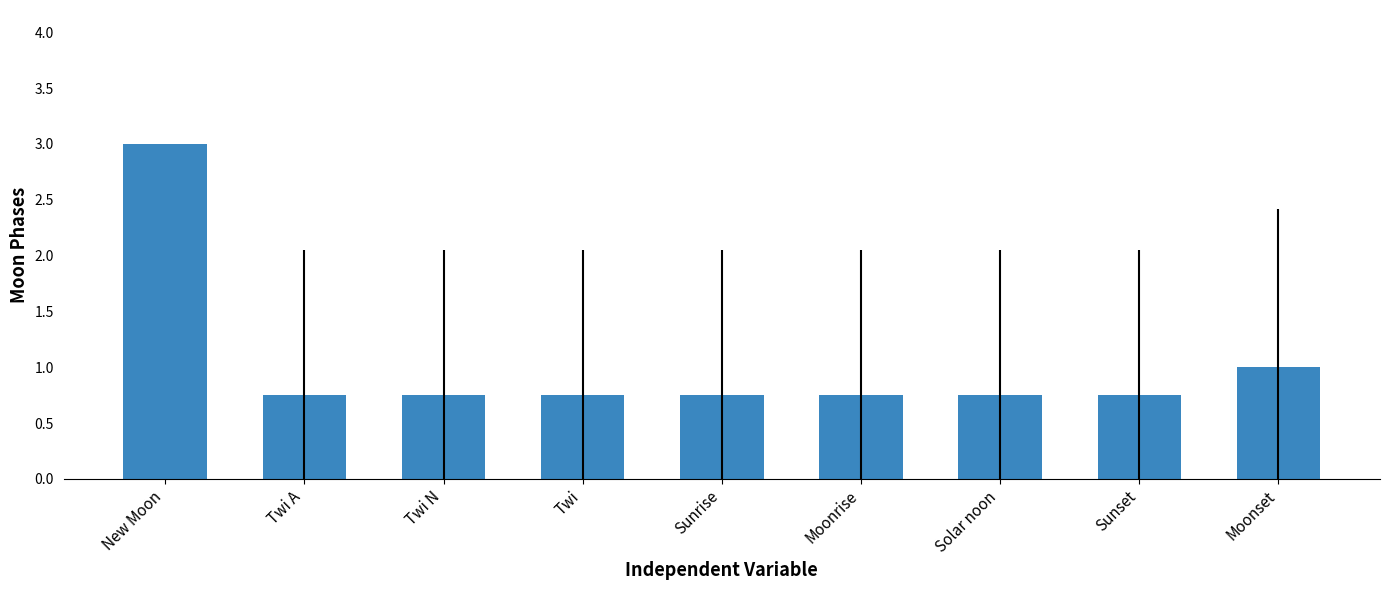

Is it true that the value at Twi A is 1.2?

False